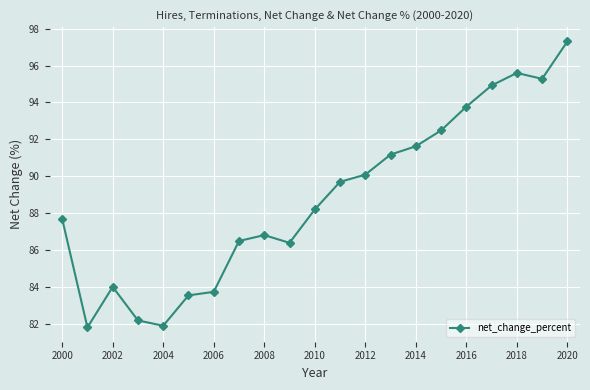

Reading left to right, list all the values displayed in this chart.

87.7	81.8	84.0	82.2	81.9	83.5	83.7	86.5	86.8	86.4	88.2	89.7	90.1	91.2	91.6	92.5	93.8	94.9	95.6	95.3	97.3